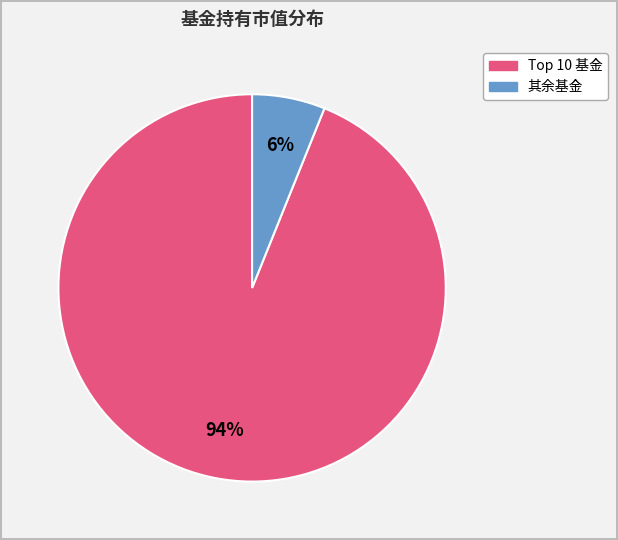

Does any single category account for the majority?

Yes